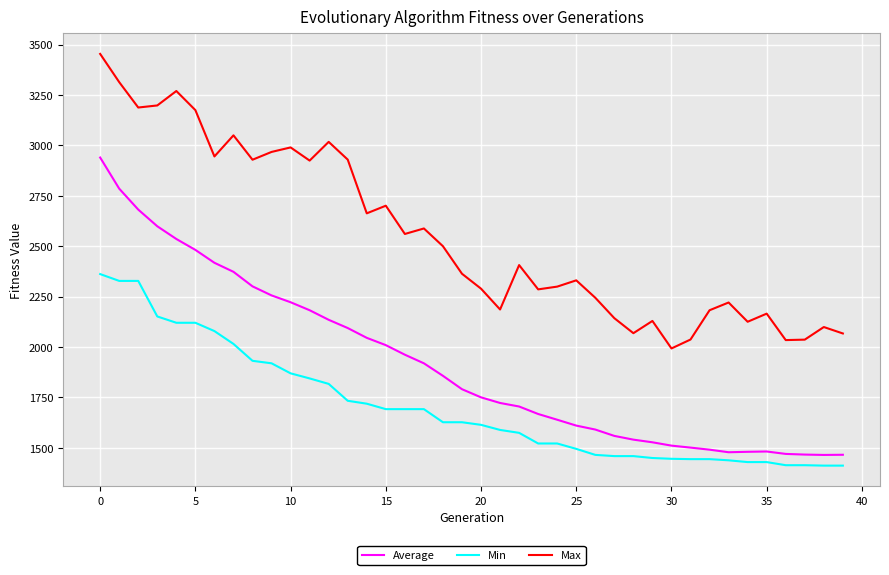

True or false: Max and Average cross at least once.

False